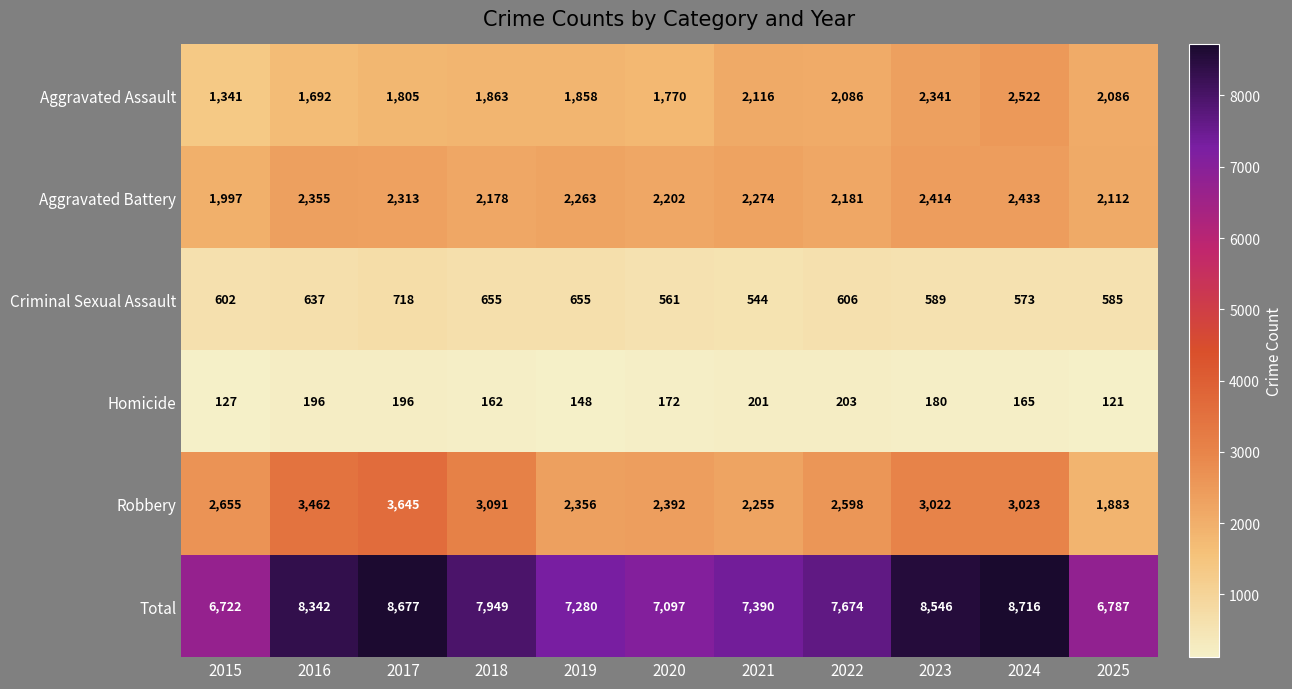

What is the maximum value shown in the chart?

8716